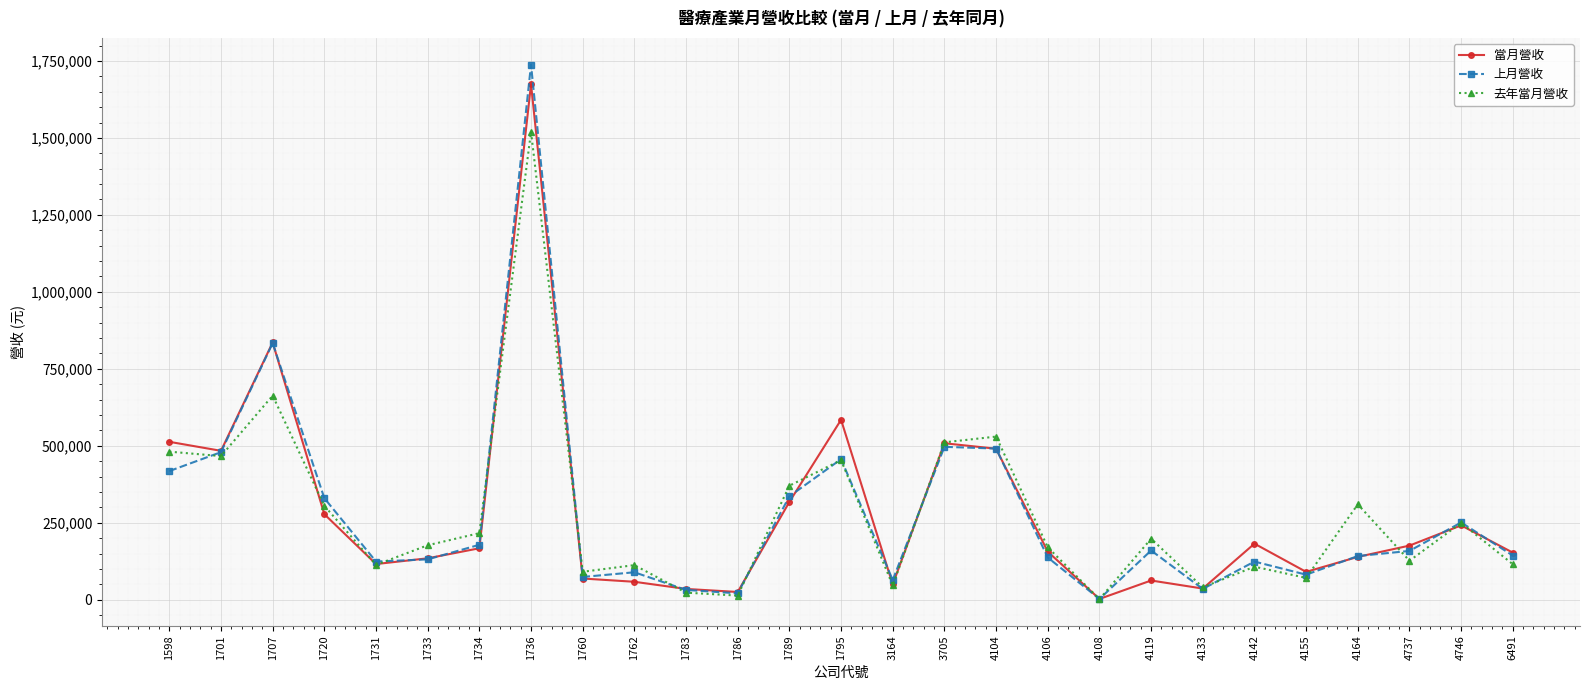

At which category is the sum across all series the highest?

1736